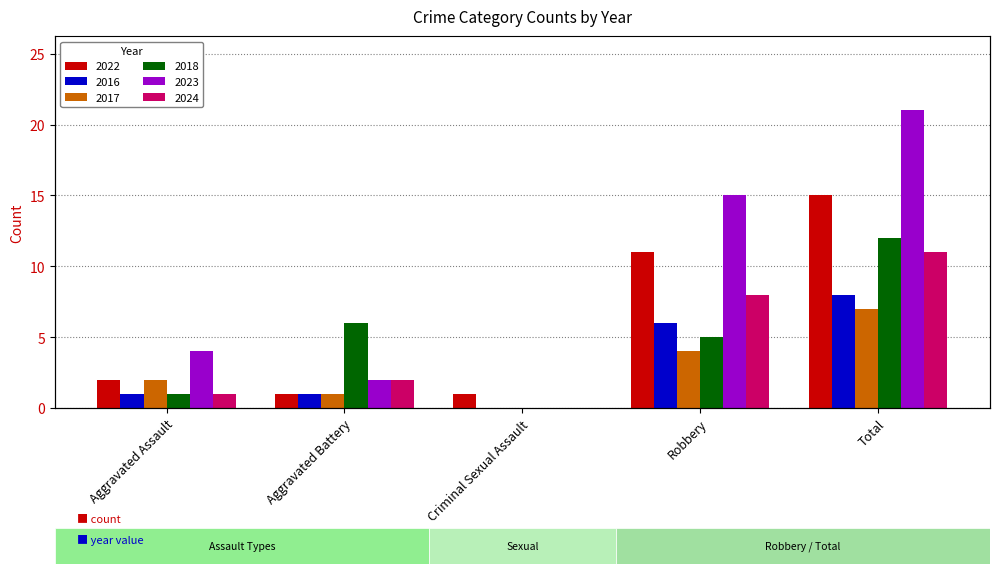

Reading right to left, what are all the values shown in this chart?

2022: Total=15	Robbery=11	Criminal Sexual Assault=1	Aggravated Battery=1	Aggravated Assault=2
2016: Total=8	Robbery=6	Criminal Sexual Assault=0	Aggravated Battery=1	Aggravated Assault=1
2017: Total=7	Robbery=4	Criminal Sexual Assault=0	Aggravated Battery=1	Aggravated Assault=2
2018: Total=12	Robbery=5	Criminal Sexual Assault=0	Aggravated Battery=6	Aggravated Assault=1
2023: Total=21	Robbery=15	Criminal Sexual Assault=0	Aggravated Battery=2	Aggravated Assault=4
2024: Total=11	Robbery=8	Criminal Sexual Assault=0	Aggravated Battery=2	Aggravated Assault=1